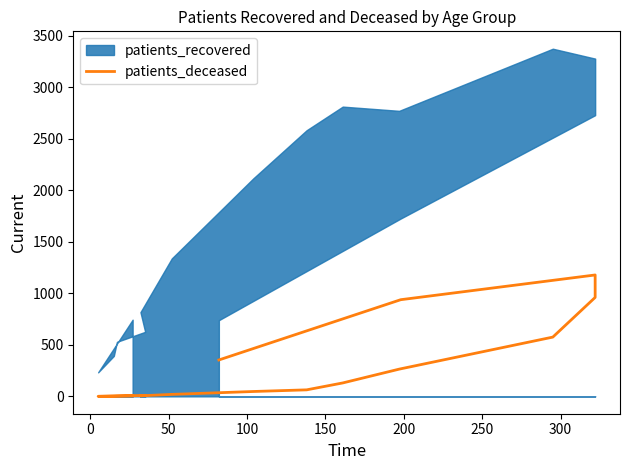

What is the value of the 9th point from the left?

63